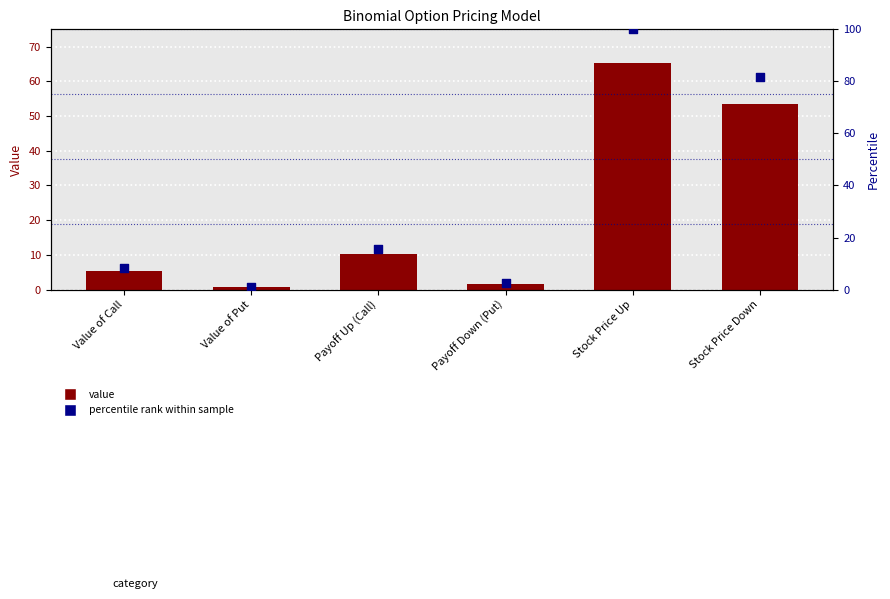

What are all the series names shown in the legend?

Value, percentile rank within sample